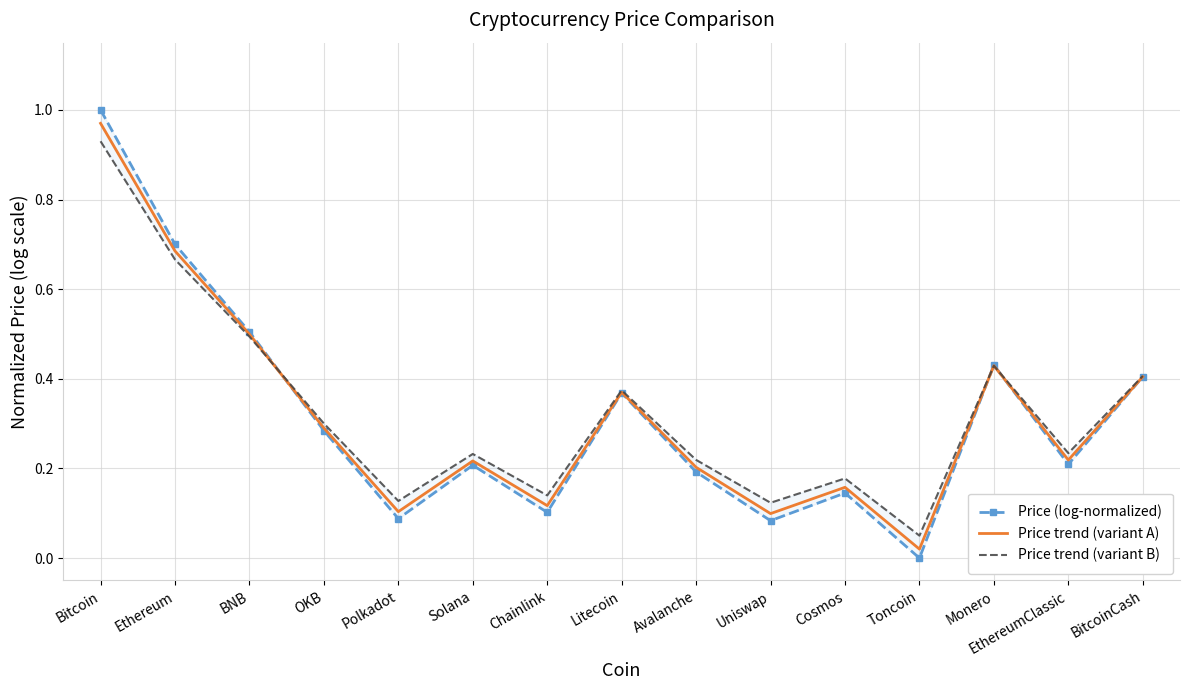

What is the approximate value of Price trend (variant B) at Litecoin?

0.4